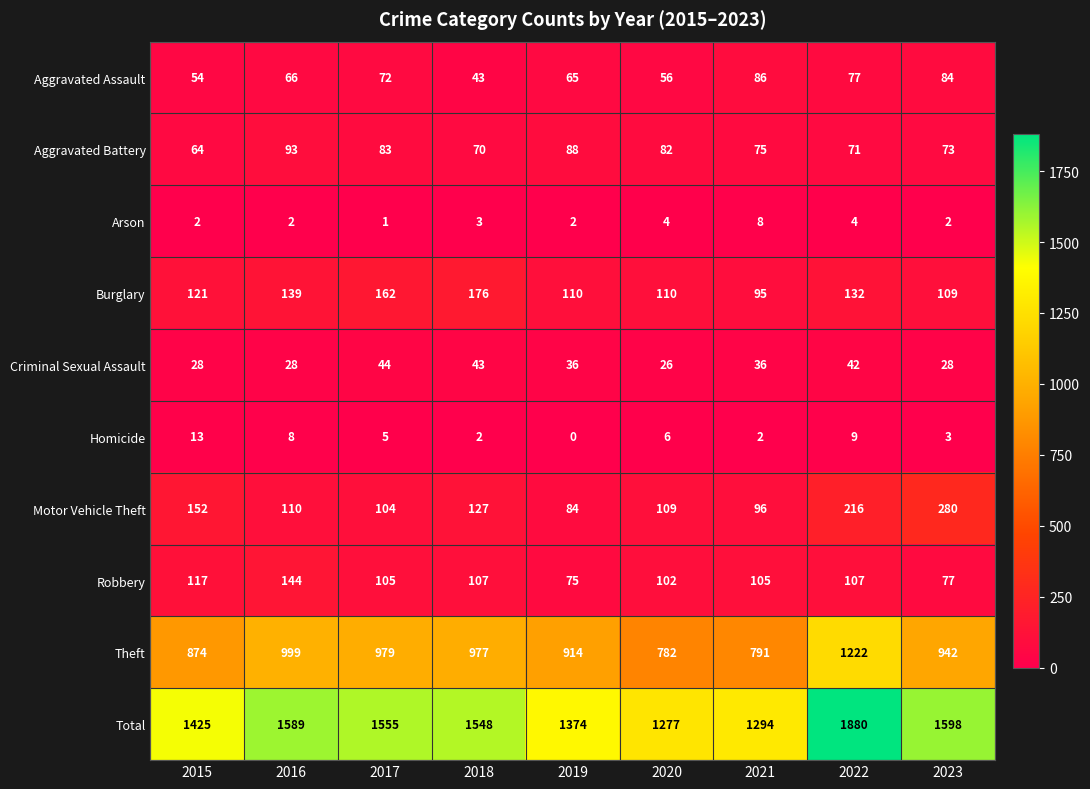

The Arson series shows 6 at 2022. True or false?

False